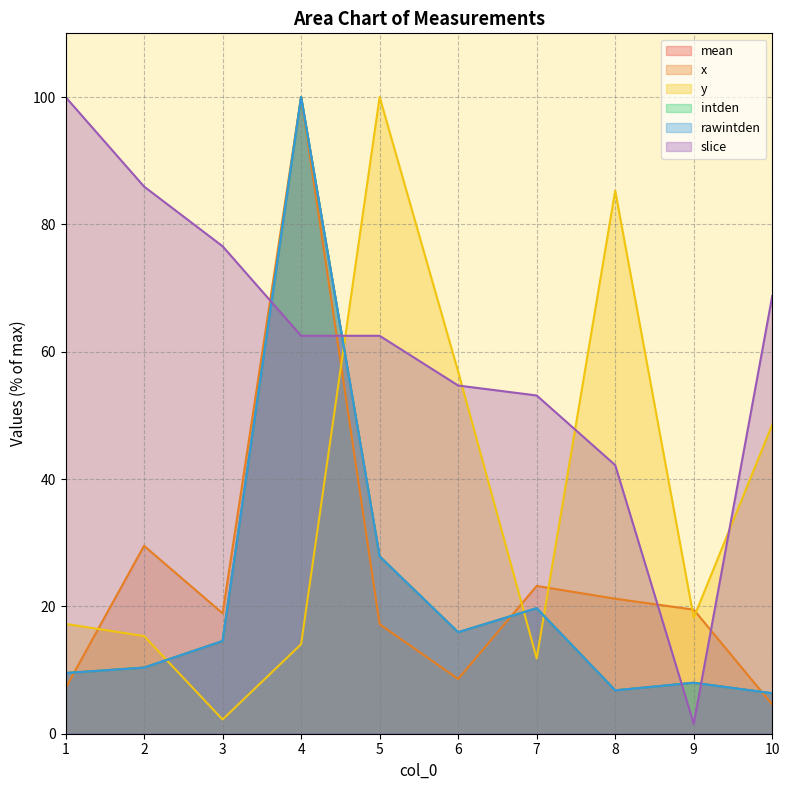

What position from the left is 7.0?

7